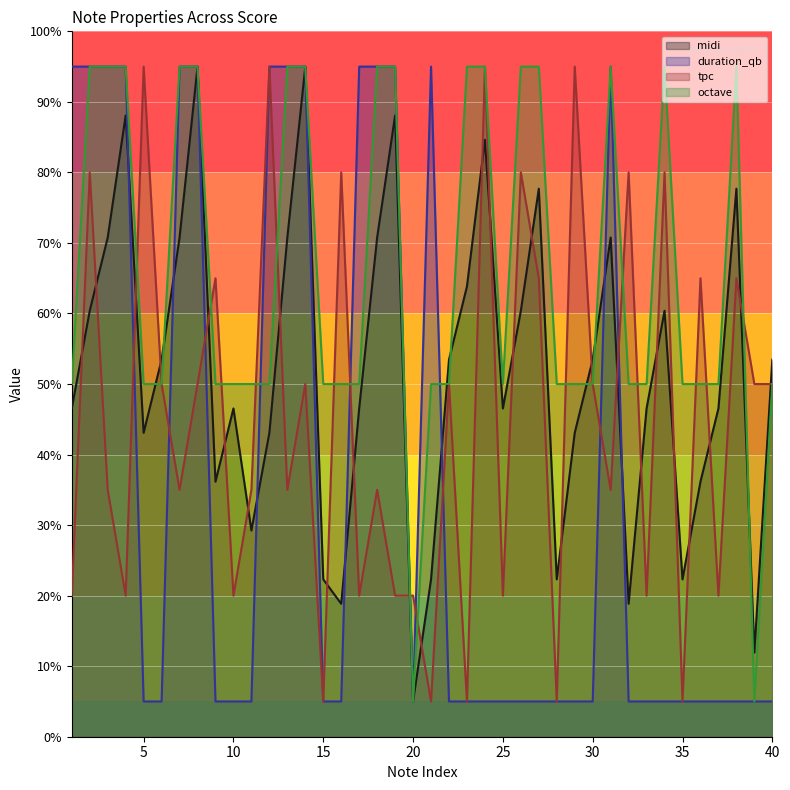

Reading left to right, transcribe all the data shown in this chart.

midi: 1=46.5	2=60.4	3=70.8	4=88.1	5=43.1	6=53.5	7=70.8	8=95.0	9=36.2	10=46.5	11=29.2	12=43.1	13=70.8	14=95.0	15=22.3	16=18.8	17=46.5	18=70.8	19=88.1	20=5.0	21=22.3	22=53.5	23=63.8	24=84.6	25=46.5	26=60.4	27=77.7	28=22.3	29=43.1	30=53.5	31=70.8	32=18.8	33=46.5	34=60.4	35=22.3	36=36.2	37=46.5	38=77.7	39=11.9	40=53.5
duration_qb: 1=95.0	2=95.0	3=95.0	4=95.0	5=5.0	6=5.0	7=95.0	8=95.0	9=5.0	10=5.0	11=5.0	12=95.0	13=95.0	14=95.0	15=5.0	16=5.0	17=95.0	18=95.0	19=95.0	20=5.0	21=95.0	22=5.0	23=5.0	24=5.0	25=5.0	26=5.0	27=5.0	28=5.0	29=5.0	30=5.0	31=95.0	32=5.0	33=5.0	34=5.0	35=5.0	36=5.0	37=5.0	38=5.0	39=5.0	40=5.0
tpc: 1=20.0	2=80.0	3=35.0	4=20.0	5=95.0	6=50.0	7=35.0	8=50.0	9=65.0	10=20.0	11=35.0	12=95.0	13=35.0	14=50.0	15=5.0	16=80.0	17=20.0	18=35.0	19=20.0	20=20.0	21=5.0	22=50.0	23=5.0	24=95.0	25=20.0	26=80.0	27=65.0	28=5.0	29=95.0	30=50.0	31=35.0	32=80.0	33=20.0	34=80.0	35=5.0	36=65.0	37=20.0	38=65.0	39=50.0	40=50.0
octave: 1=50.0	2=95.0	3=95.0	4=95.0	5=50.0	6=50.0	7=95.0	8=95.0	9=50.0	10=50.0	11=50.0	12=50.0	13=95.0	14=95.0	15=50.0	16=50.0	17=50.0	18=95.0	19=95.0	20=5.0	21=50.0	22=50.0	23=95.0	24=95.0	25=50.0	26=95.0	27=95.0	28=50.0	29=50.0	30=50.0	31=95.0	32=50.0	33=50.0	34=95.0	35=50.0	36=50.0	37=50.0	38=95.0	39=5.0	40=50.0